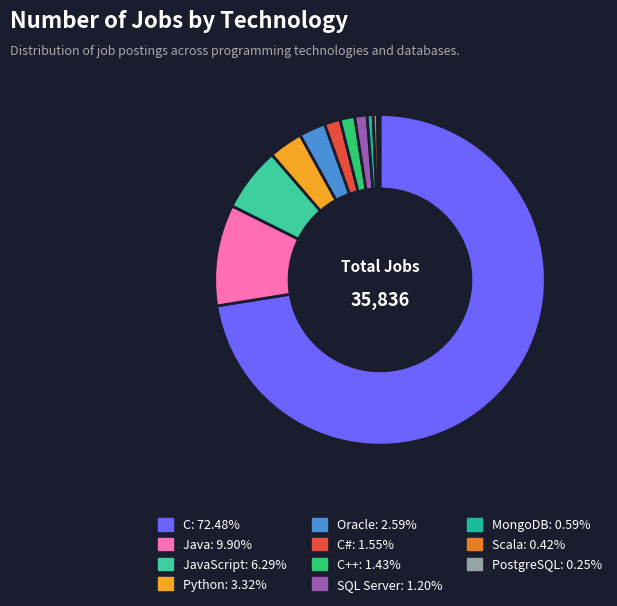

Is there a majority slice in this chart?

Yes